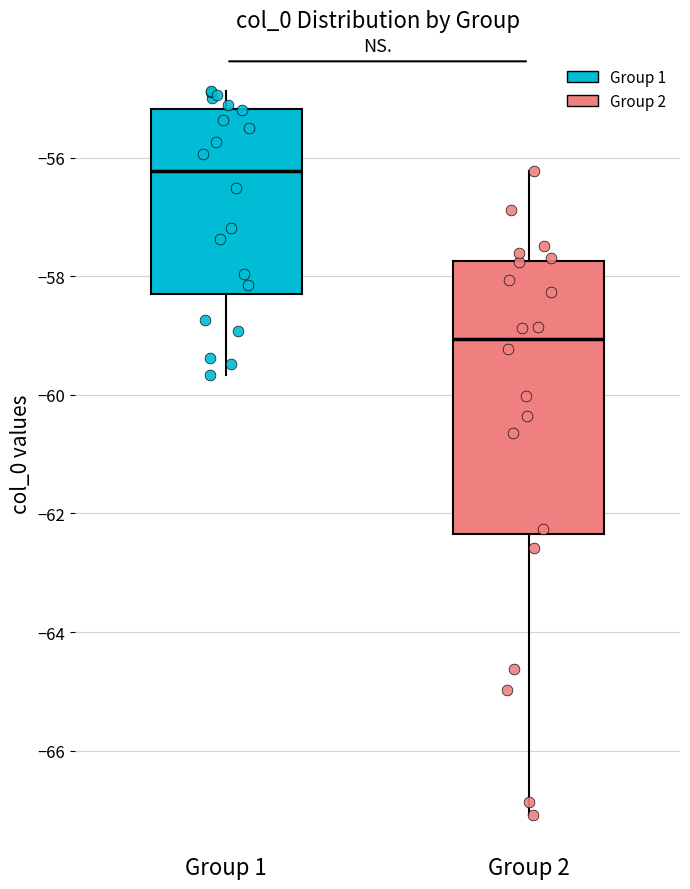

Reading left to right, read every box against the y-axis: the position of its median line, the range the box covers, and the ends of its whiskers. The values are not printed on the chart, so give them approximately, as read against the axis.

Group 1: median -56.2, box -58.4 to -55.2, whiskers -59.6 to -54.8
Group 2: median -59.0, box -62.4 to -57.8, whiskers -67.0 to -56.2